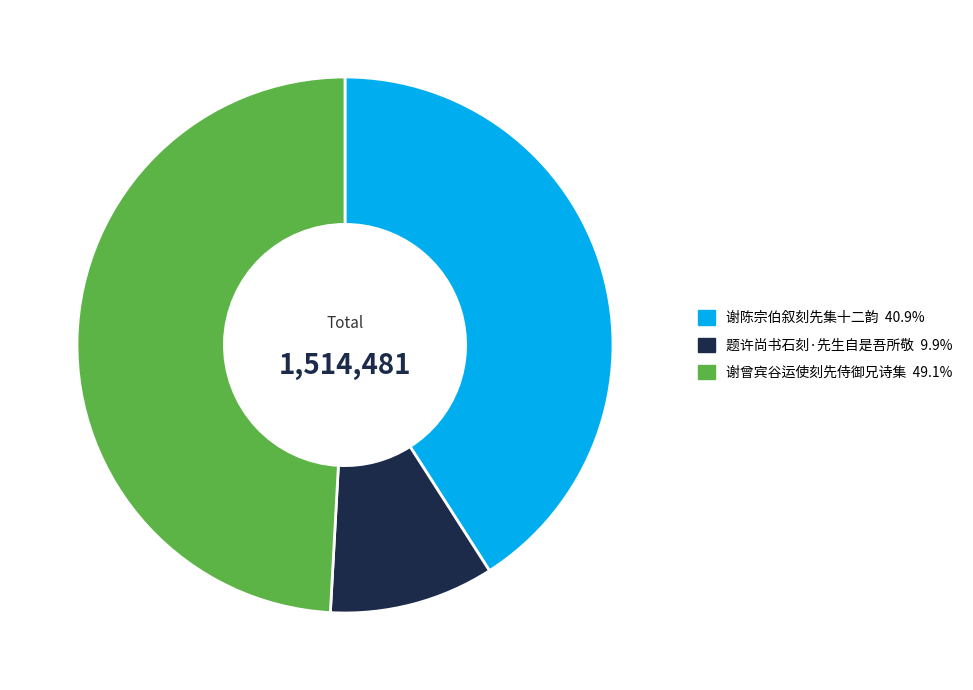

Approximately how many times larger is the value at 谢陈宗伯叙刻先集十二韵 40.9% compared to 谢曾宾谷运使刻先侍御兄诗集 49.1%?

0.8